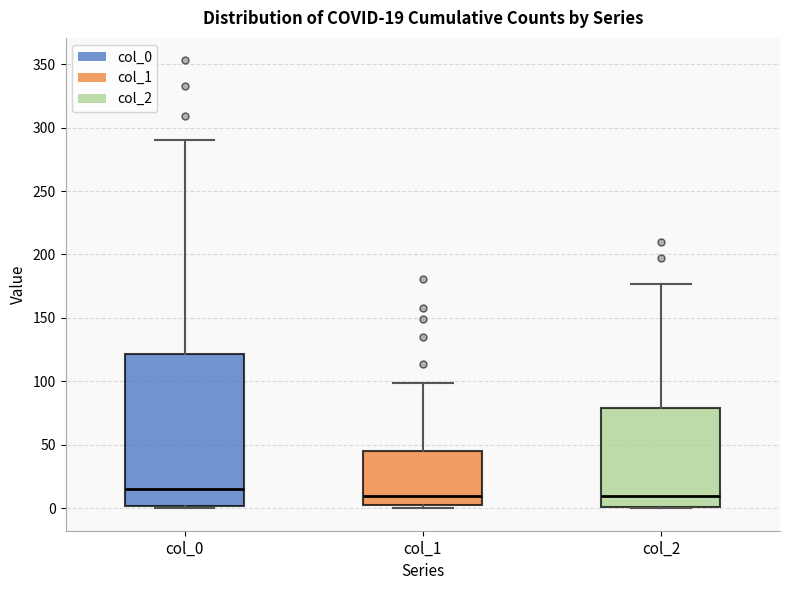

Which box is the tallest, from its lower edge to its upper edge?

col_0